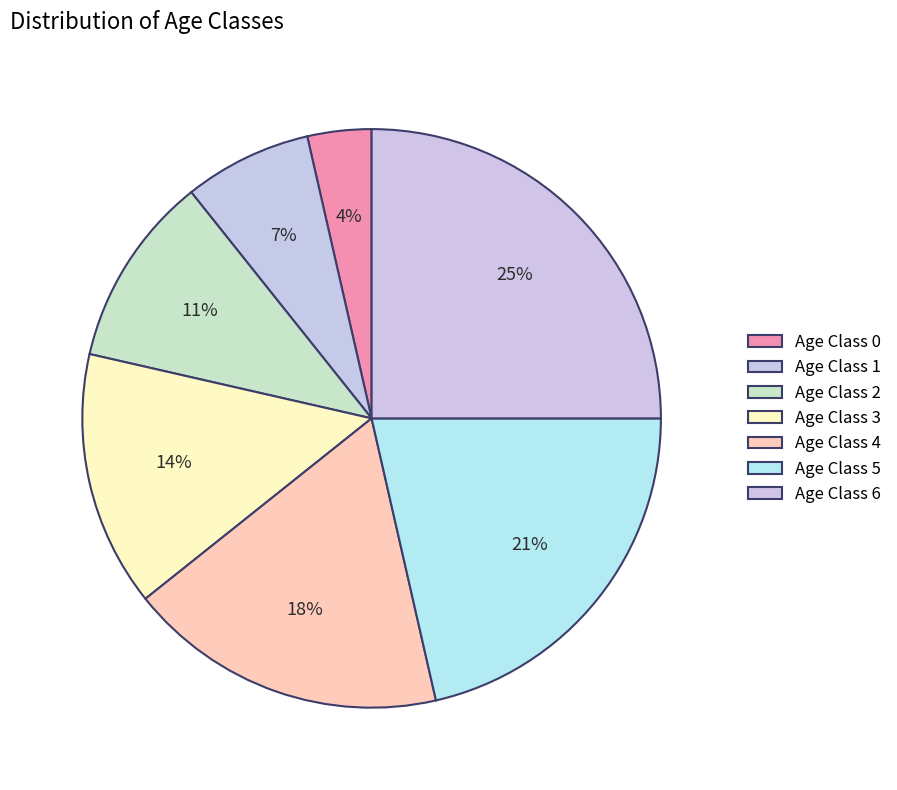

To the nearest percent, what is the difference between the largest and smallest slice percentages?

21%